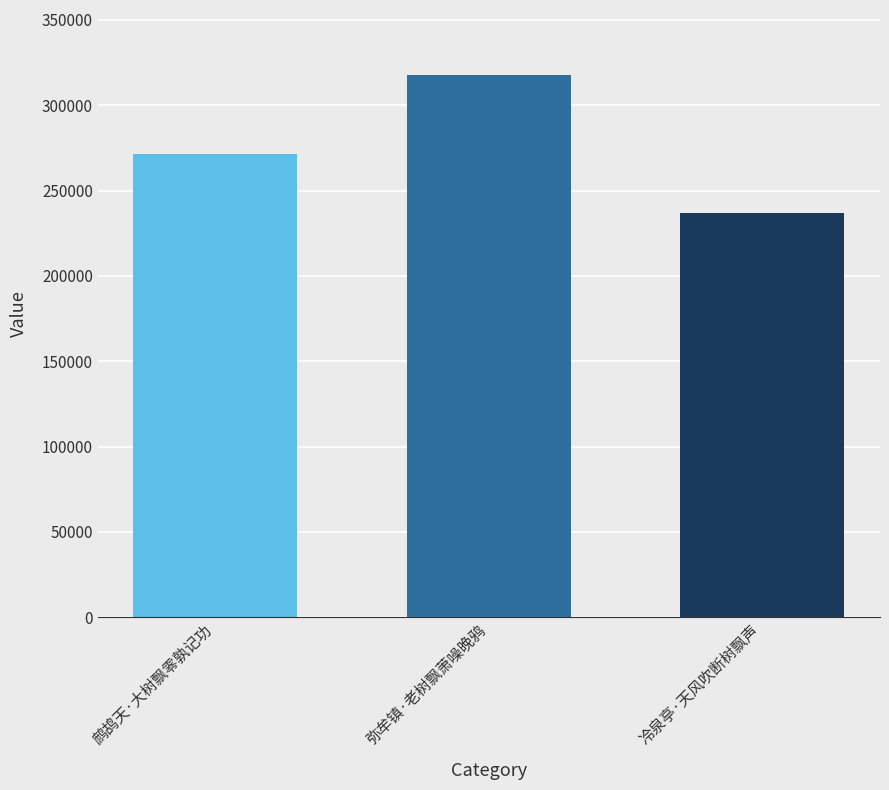

List the labels in order of value, smallest first.

冷泉亭·天风吹断树飘声, 鹧鸪天·大树飘零孰记功, 弥牟镇·老树飘萧噪晚鸦